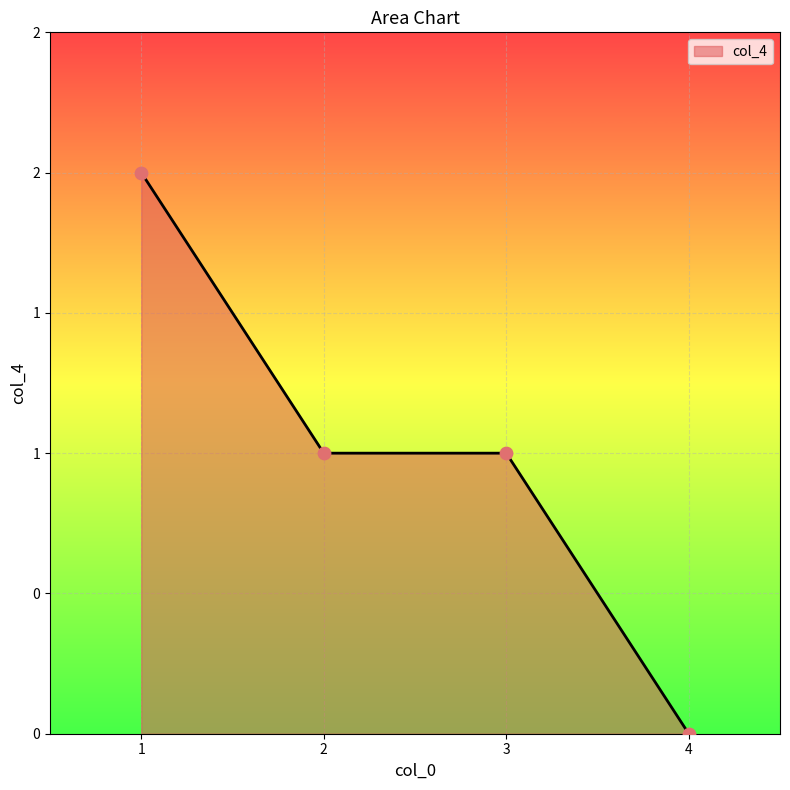

Does the chart have visible grid lines?

Yes